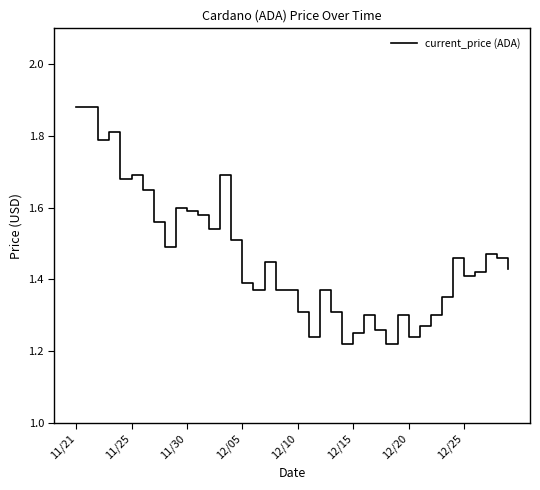

The chart shows a value of 2.7 at 11/30. True or false?

False